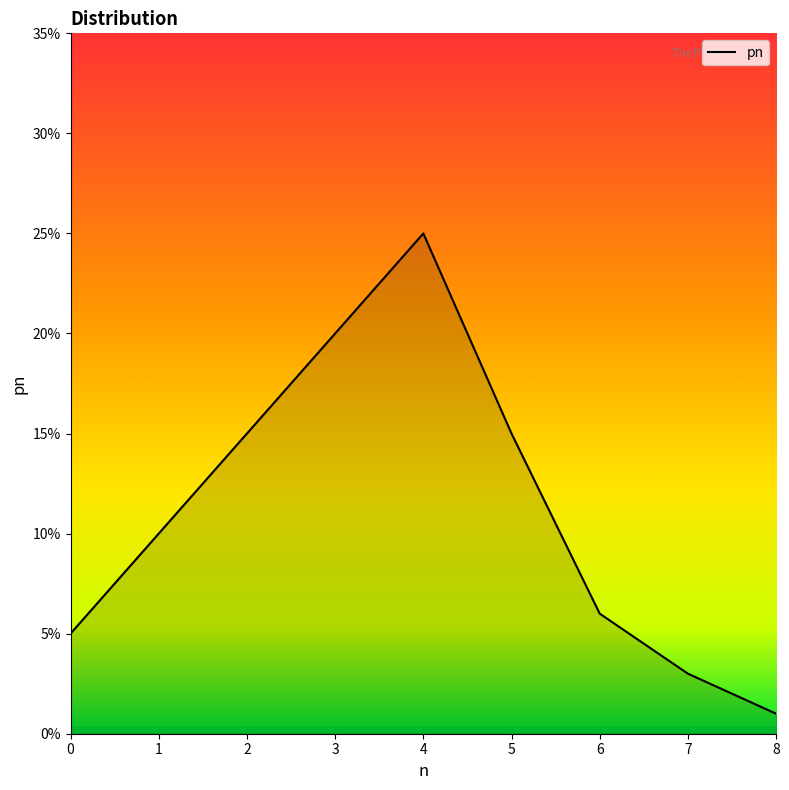

What value does the data have at 5?

0.1